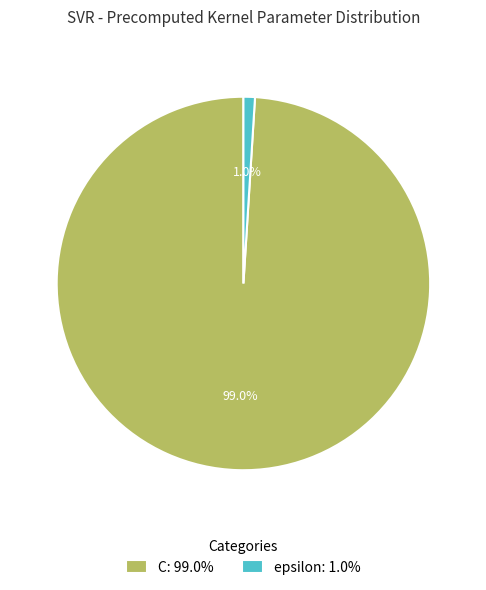

To the nearest percent, what is the difference between the C and epsilon slice percentages?

98%